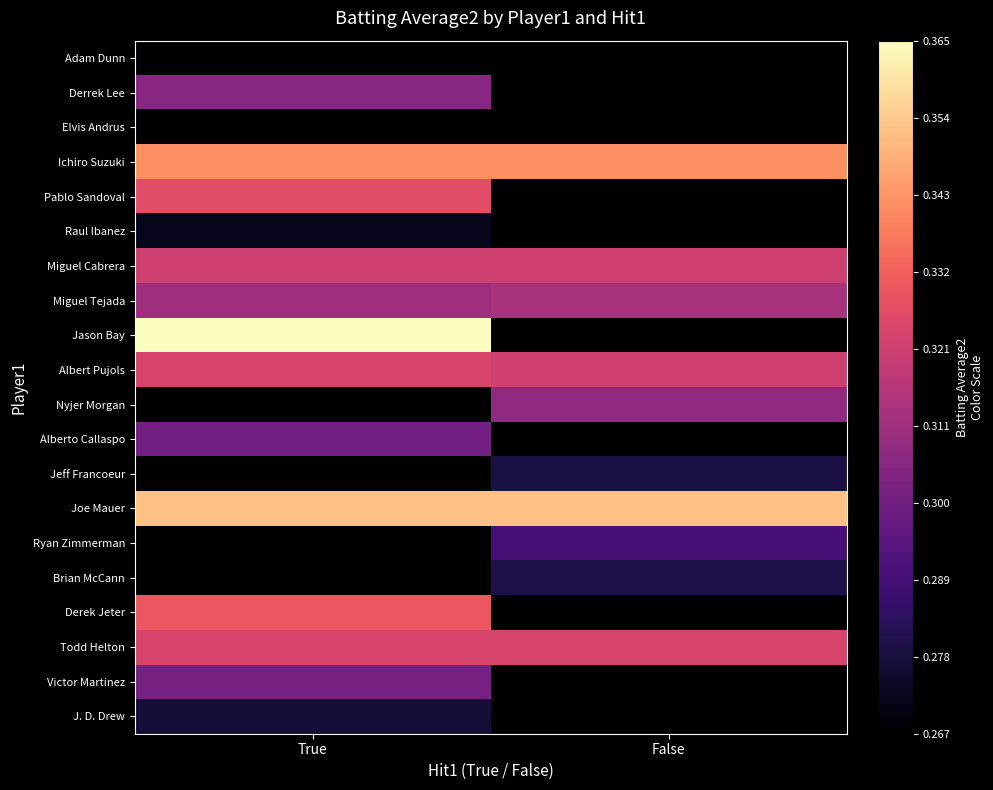

What is the greatest value displayed?

0.4